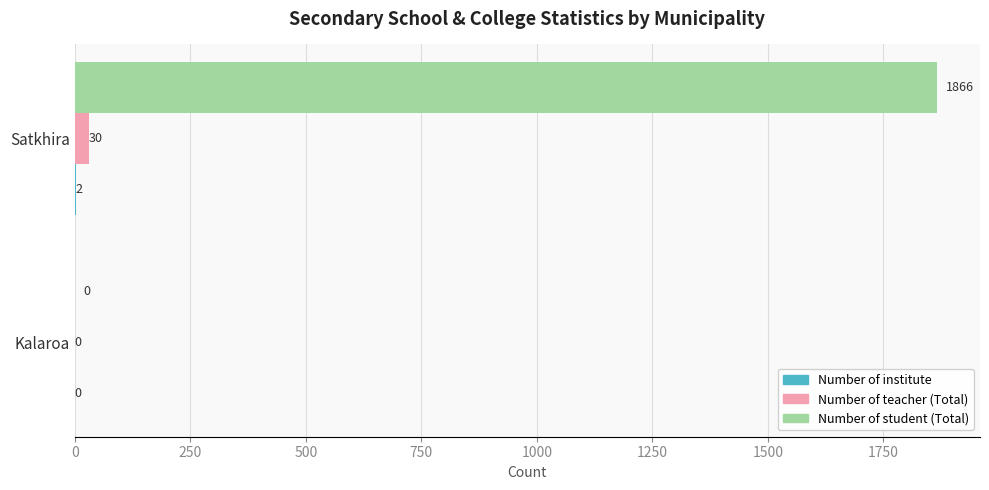

The Number of student (Total) series shows -1110 at Kalaroa. True or false?

False